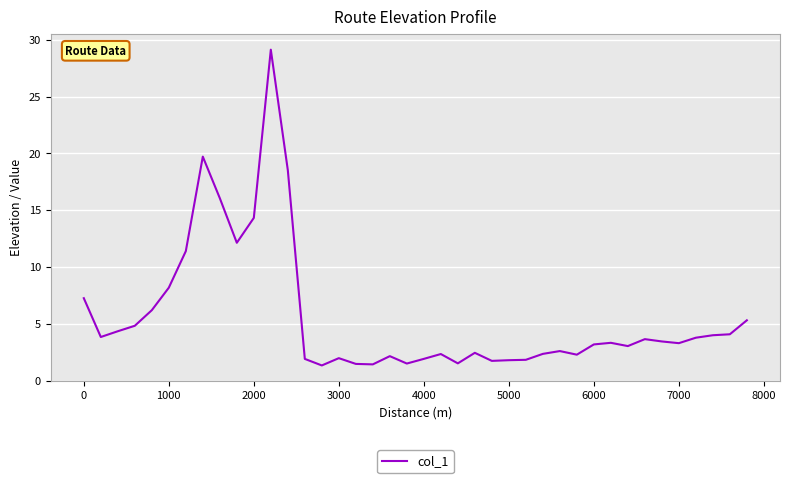

What is the minimum value shown in the chart?

1.3